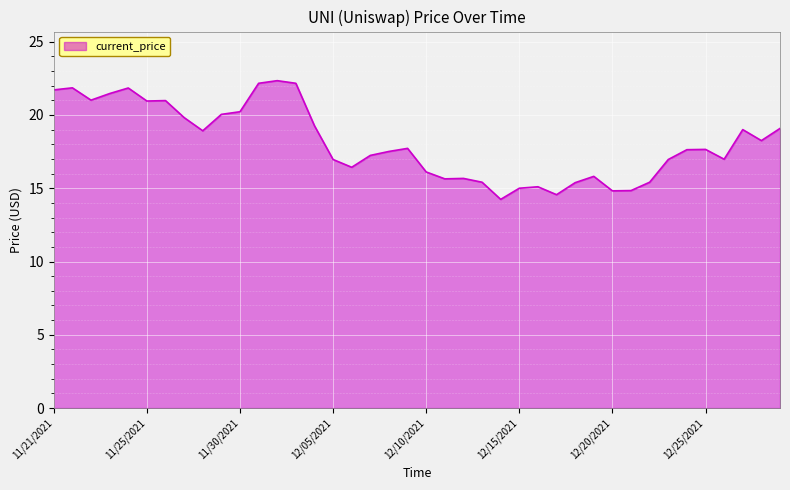

What is the minimum value shown in the chart?

14.2